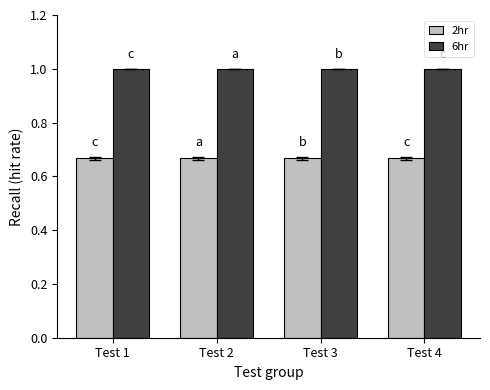

How many categories are shown in the chart?

4